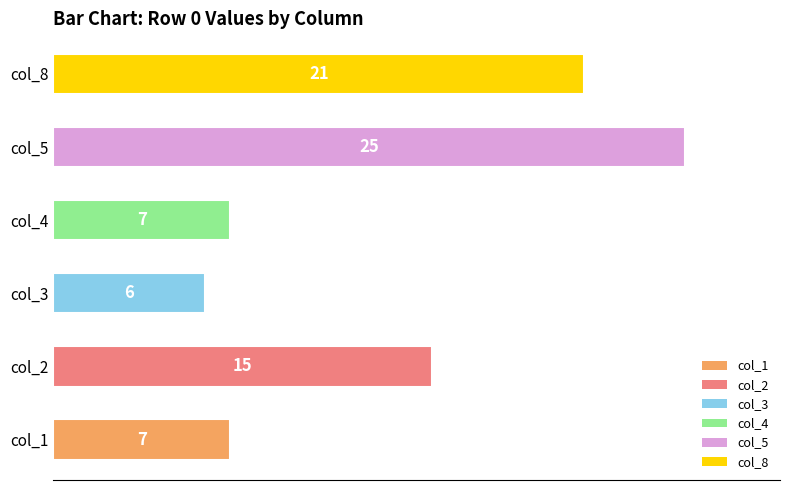

What is the sum of the values at col_8 and col_5?

46